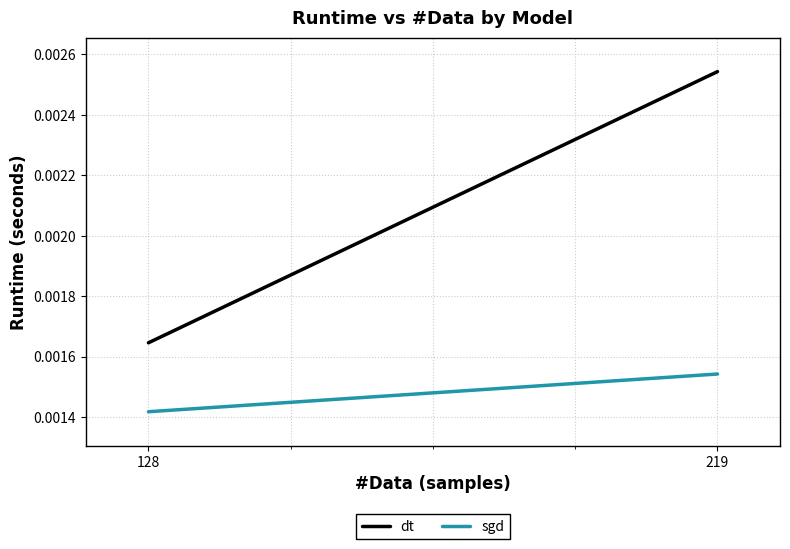

True or false: dt has a value of 0.0 at 219.

True